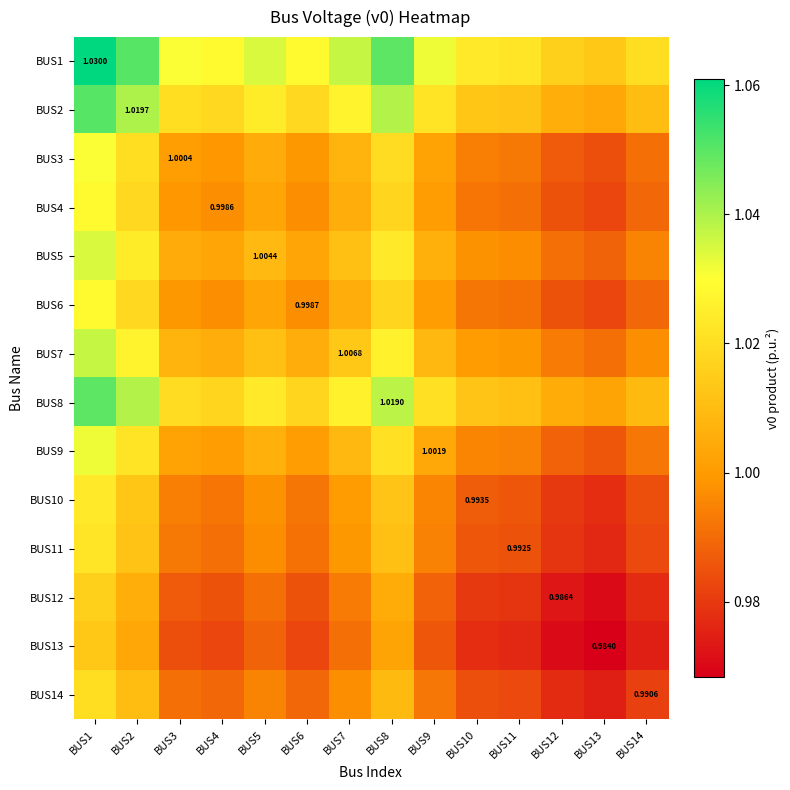

Rank the series at BUS2 from highest to lowest value.

BUS1, BUS2, BUS8, BUS7, BUS5, BUS9, BUS3, BUS6, BUS4, BUS10, BUS11, BUS14, BUS12, BUS13